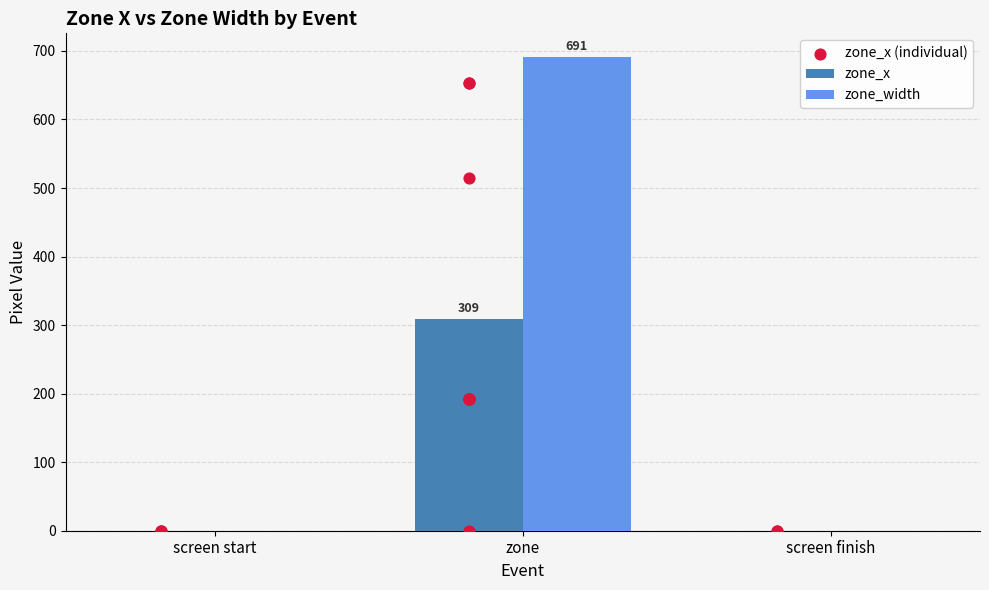

Which series has the largest Y range (max minus min)?

zone_width